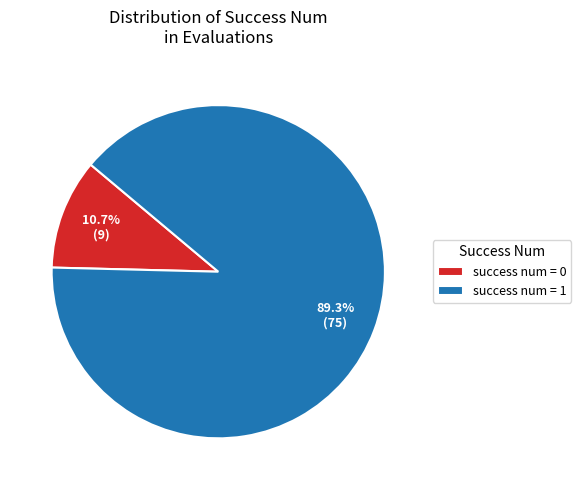

To the nearest percent, what percentage of the pie is success num = 1?

89%